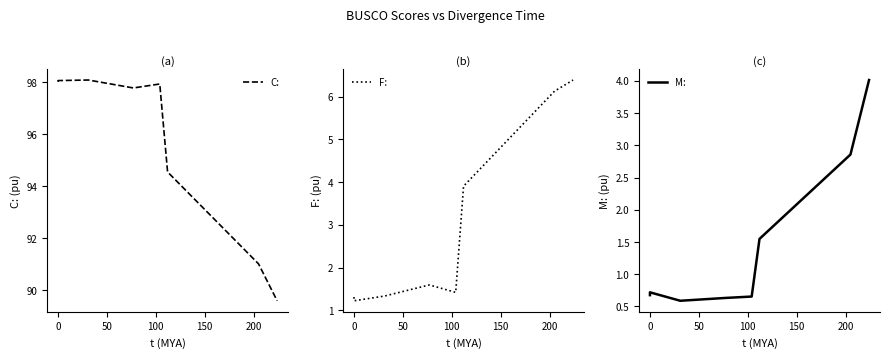

True or false: M: and F: intersect in this chart.

False